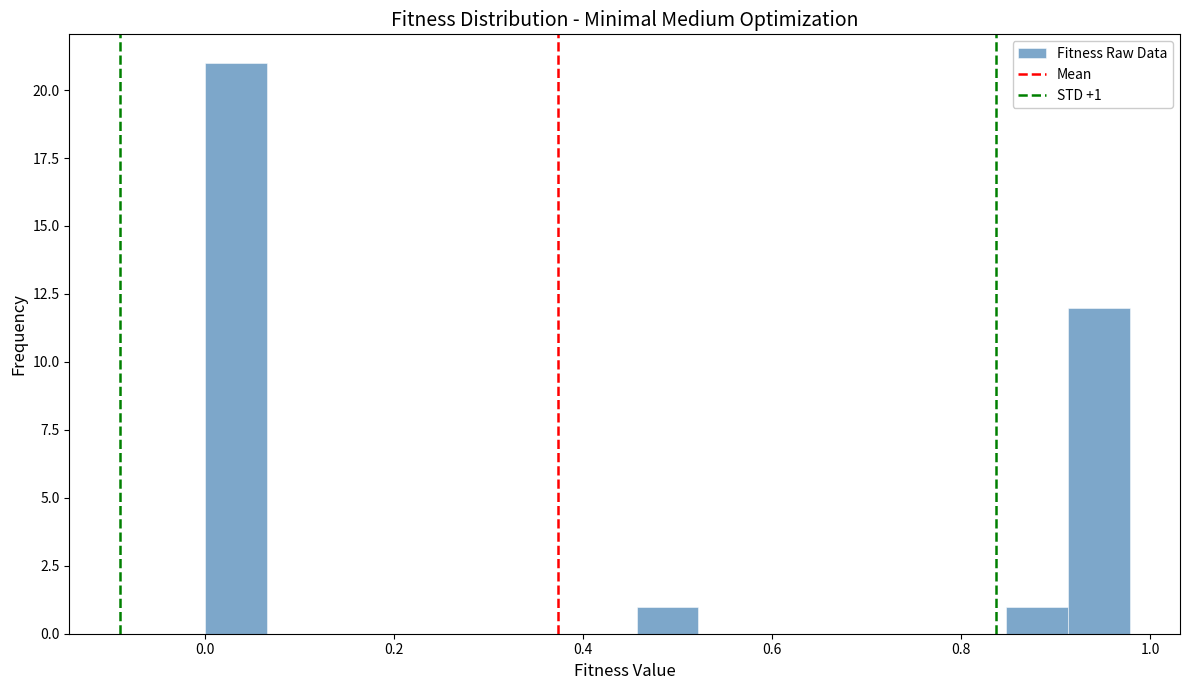

Read against the x-axis, roughly where is the centre of the tallest bar?

0.04